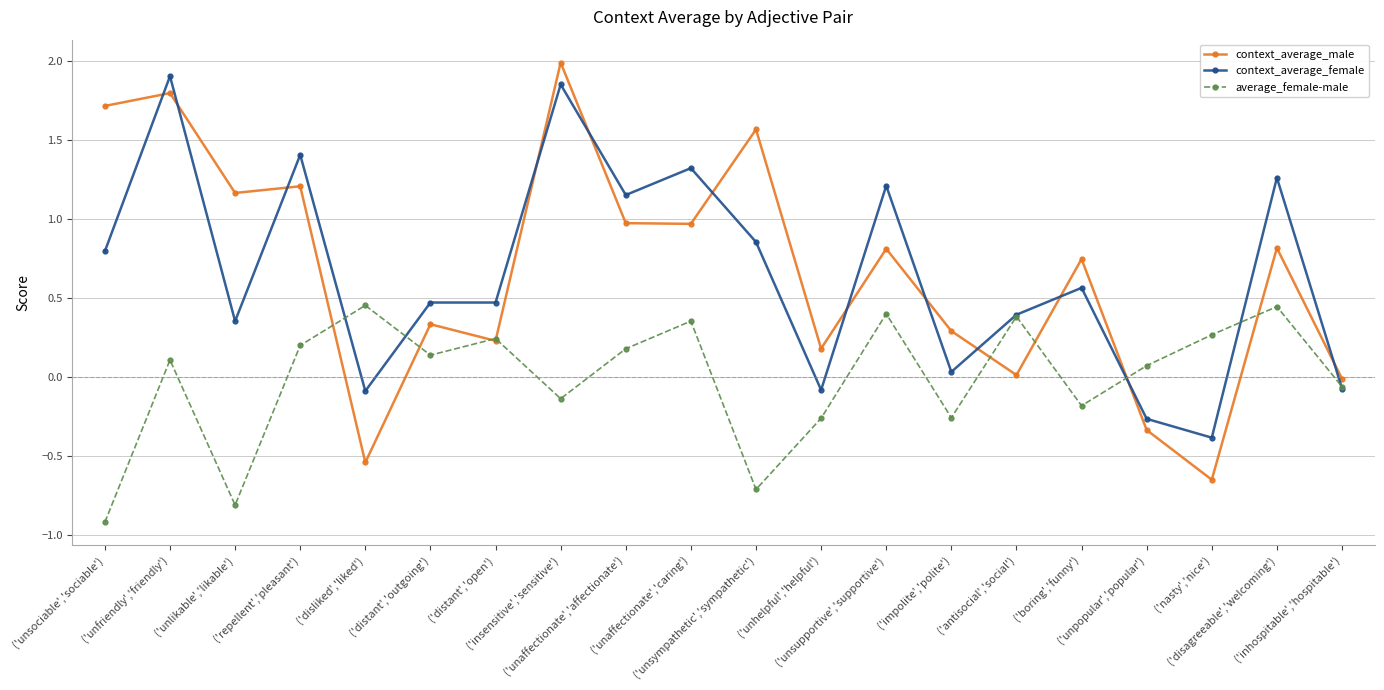

Rank the series at ('disliked','liked') from highest to lowest value.

average_female-male, context_average_female, context_average_male